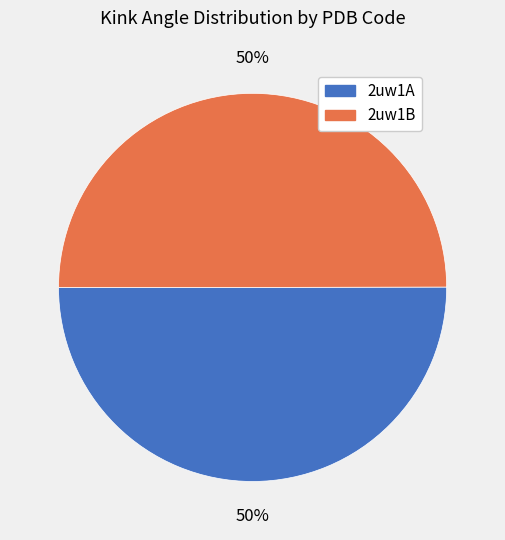

How many segments does this pie chart have?

2